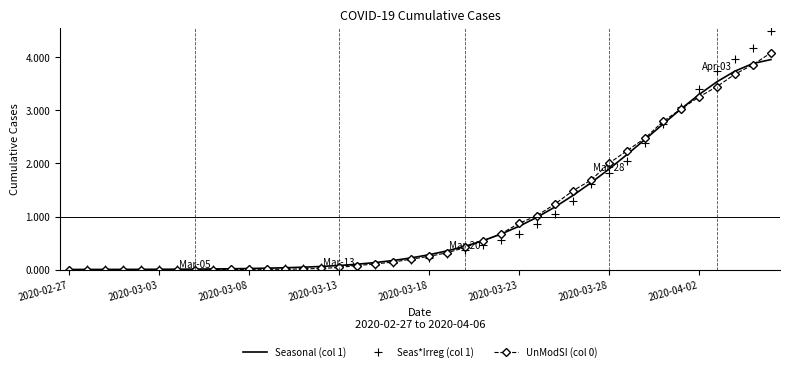

True or false: UnModSI (col 0) has a value of 0.0 at 2020-03-08.

True